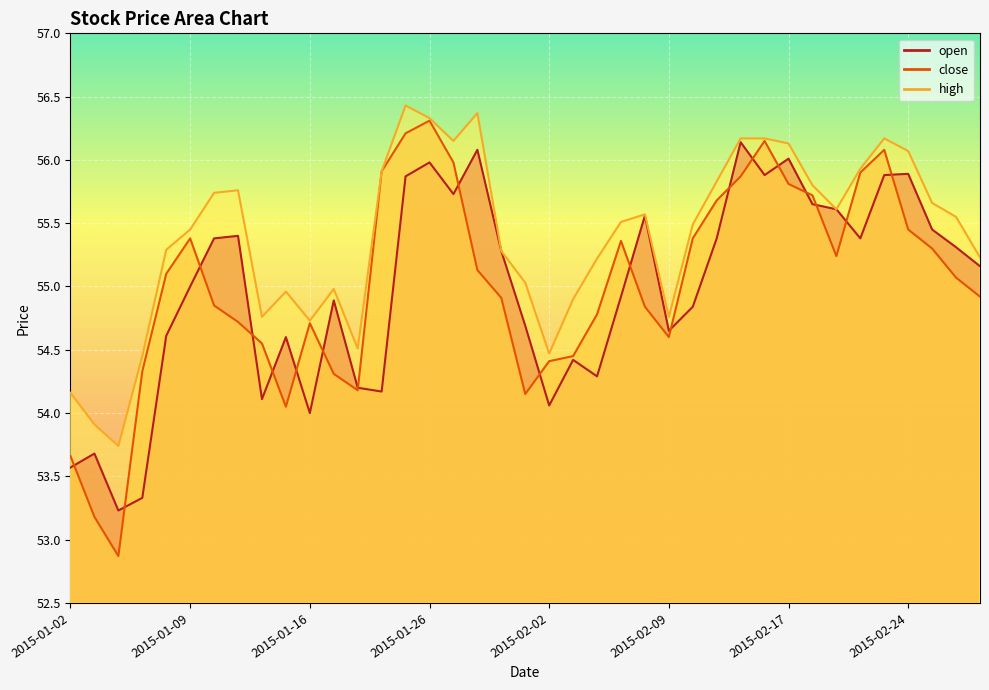

Which category has the lowest value across all series?

2015-01-06